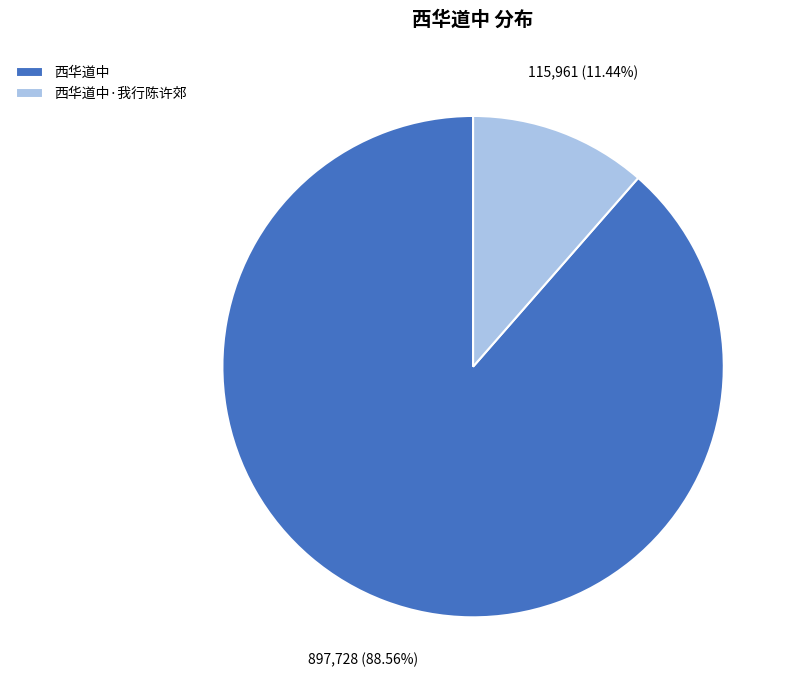

How many segments does this pie chart have?

2